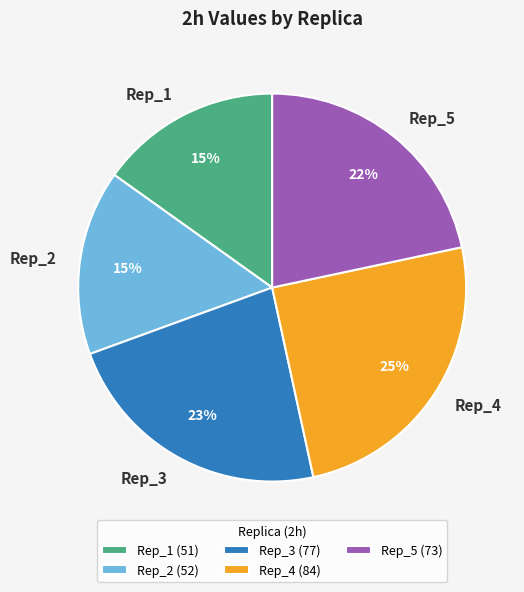

Is it true that Rep_2 is 2% of the pie?

False